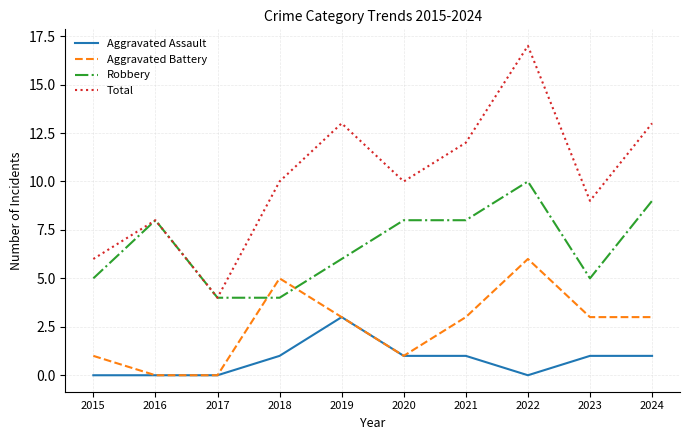

What is the difference between the second highest and minimum values in the Robbery series?

5